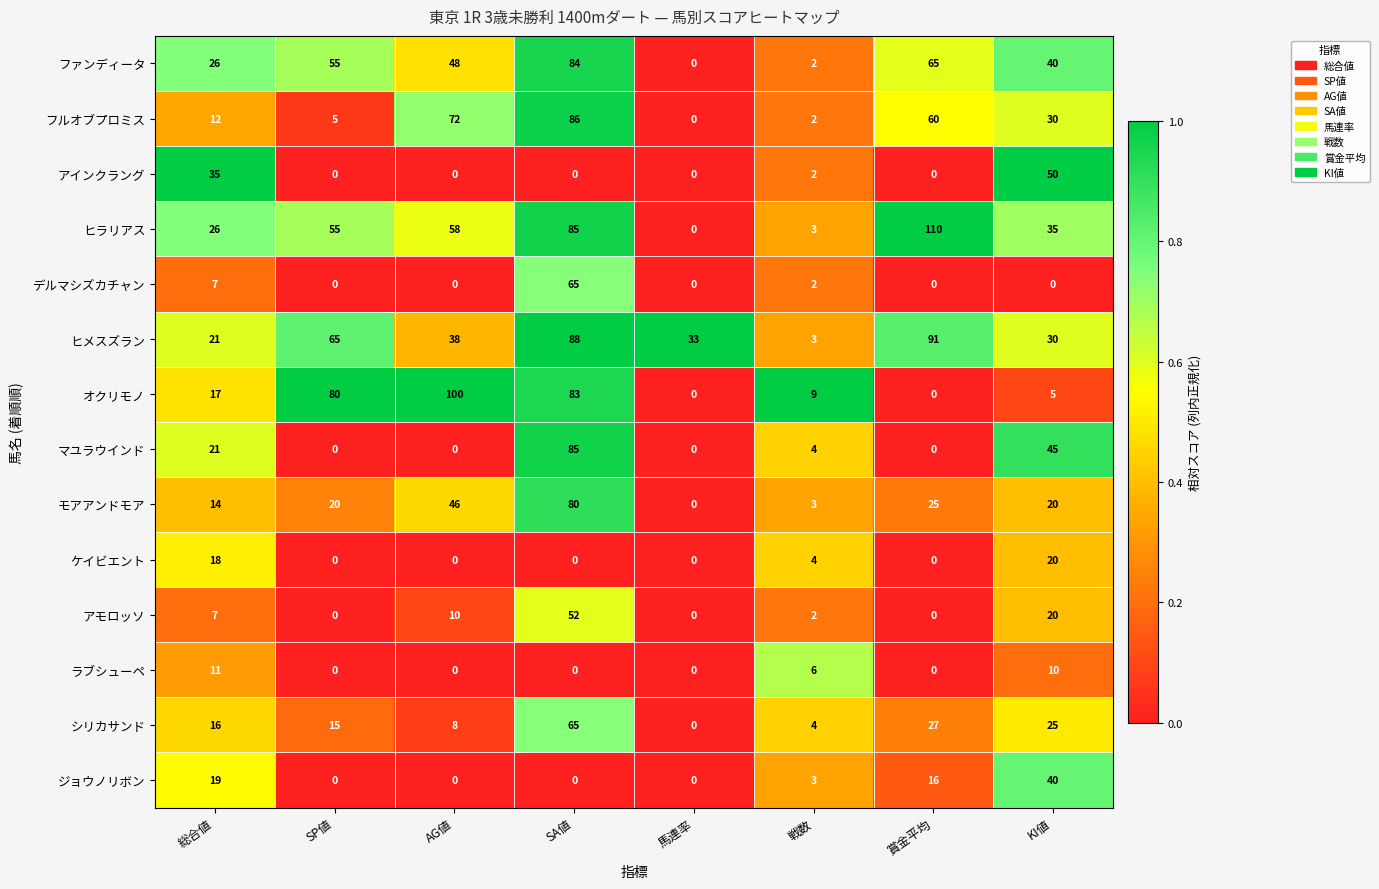

Which category has the lowest value in the ヒメスズラン series?

戦数